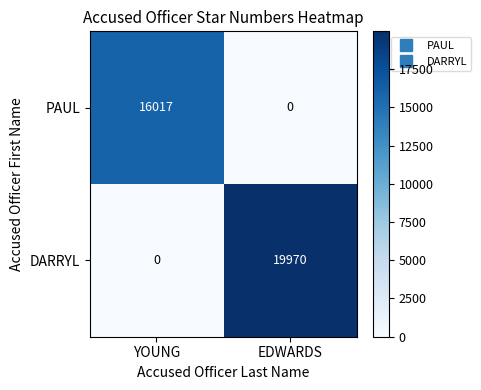

What is the total value across all series at EDWARDS?

19970